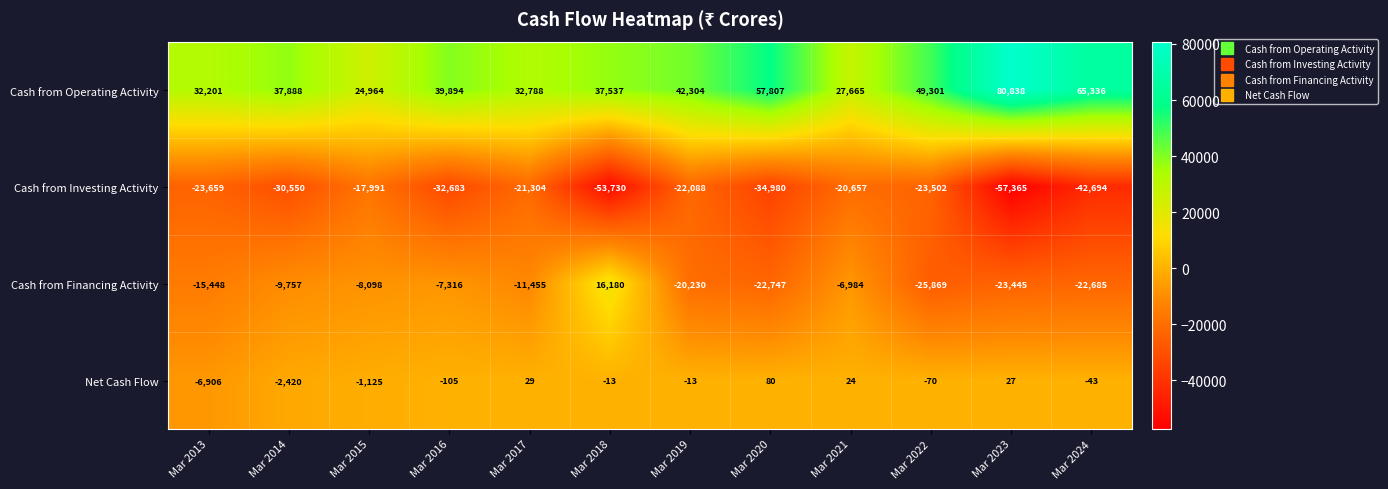

What is the spread (max minus min) of values at Mar 2018?

91267